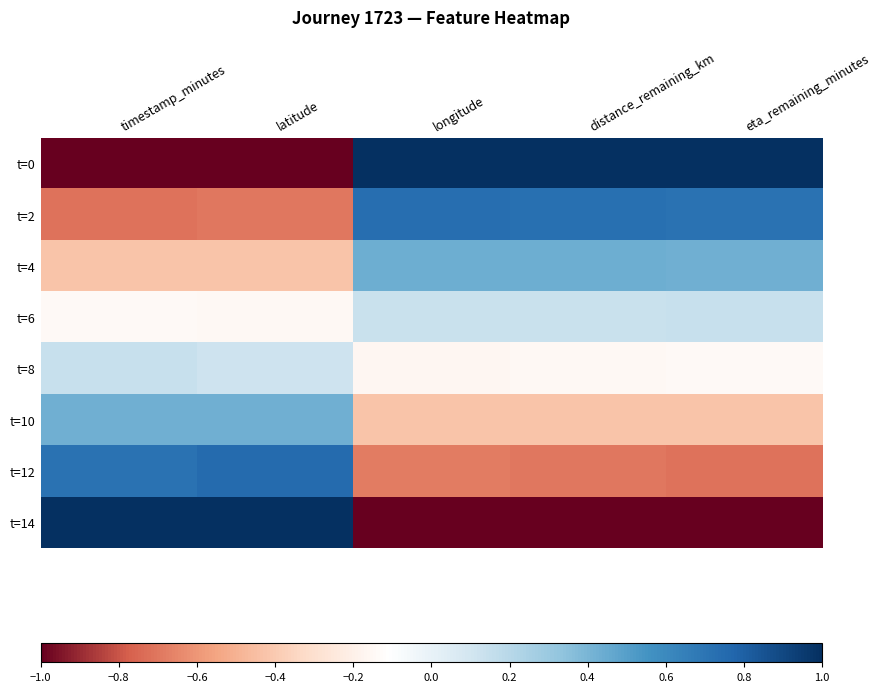

Rank the series by their maximum value, from lowest to highest.

t=6, t=8, t=10, t=4, t=2, t=12, t=0, t=14